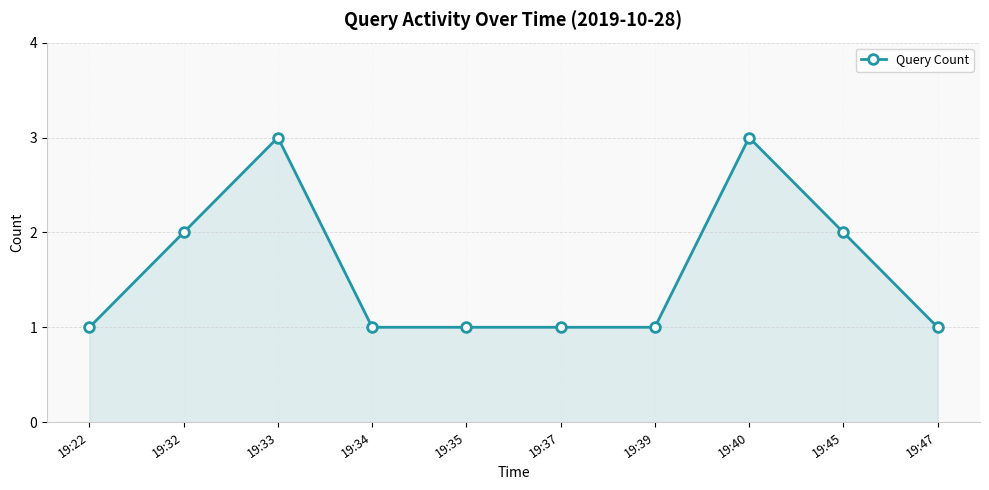

Read the value at 19:35.

1